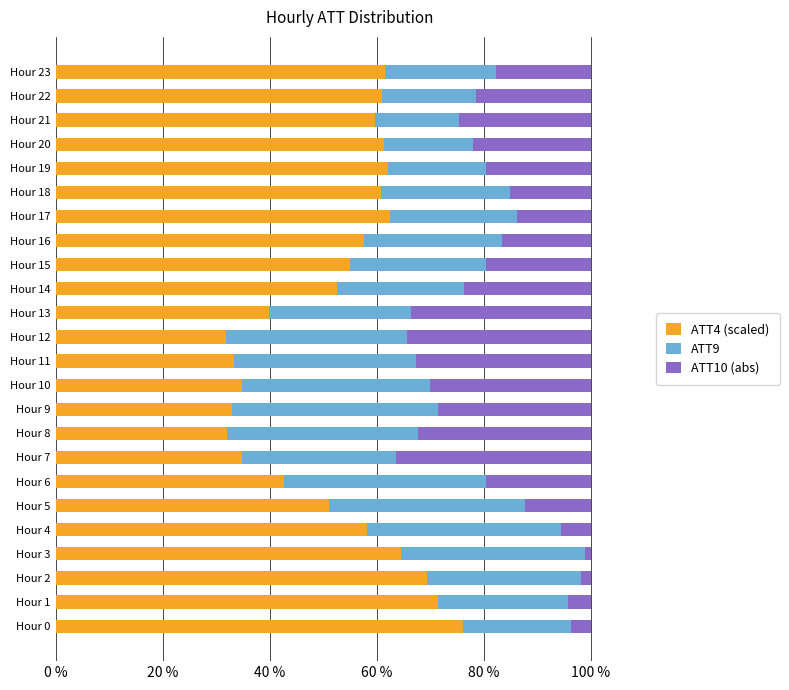

What is the sum of the ATT4 (scaled) values at Hour 5 and Hour 12?

83.0